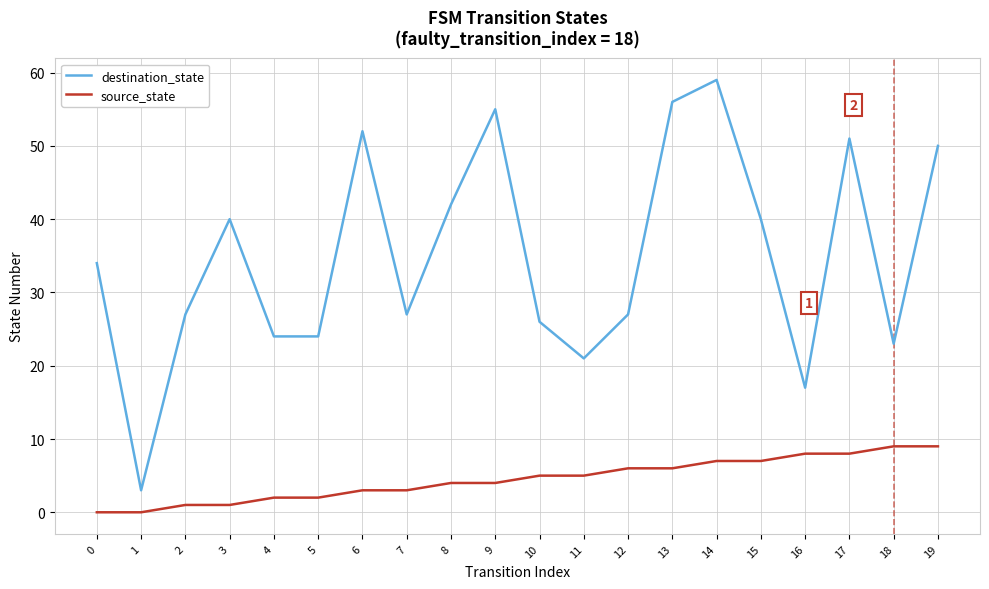

True or false: destination_state and source_state intersect in this chart.

False